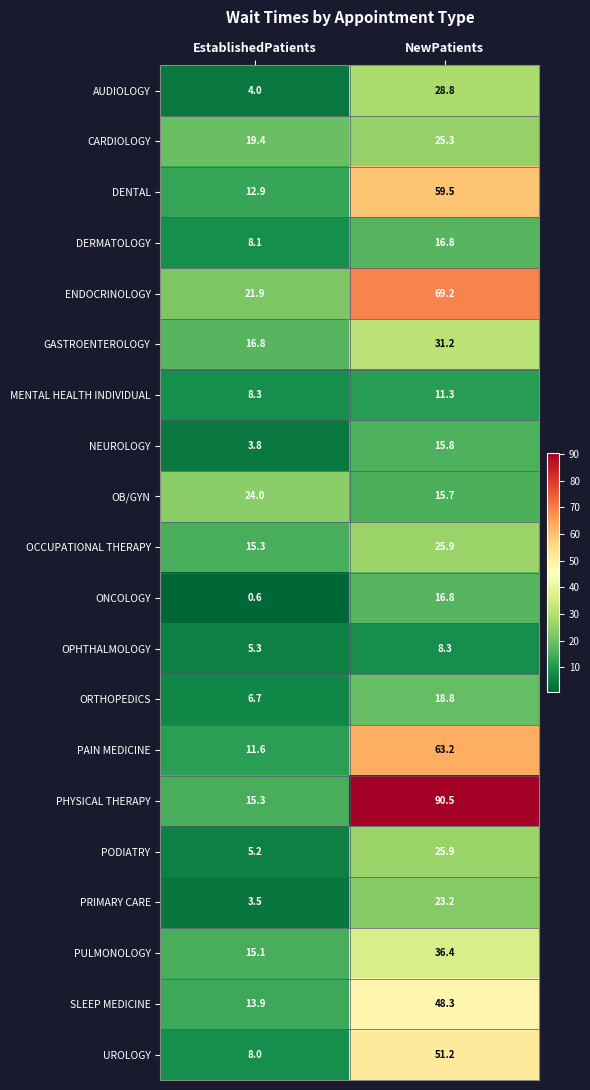

At which label does DERMATOLOGY first exceed 16?

NewPatients